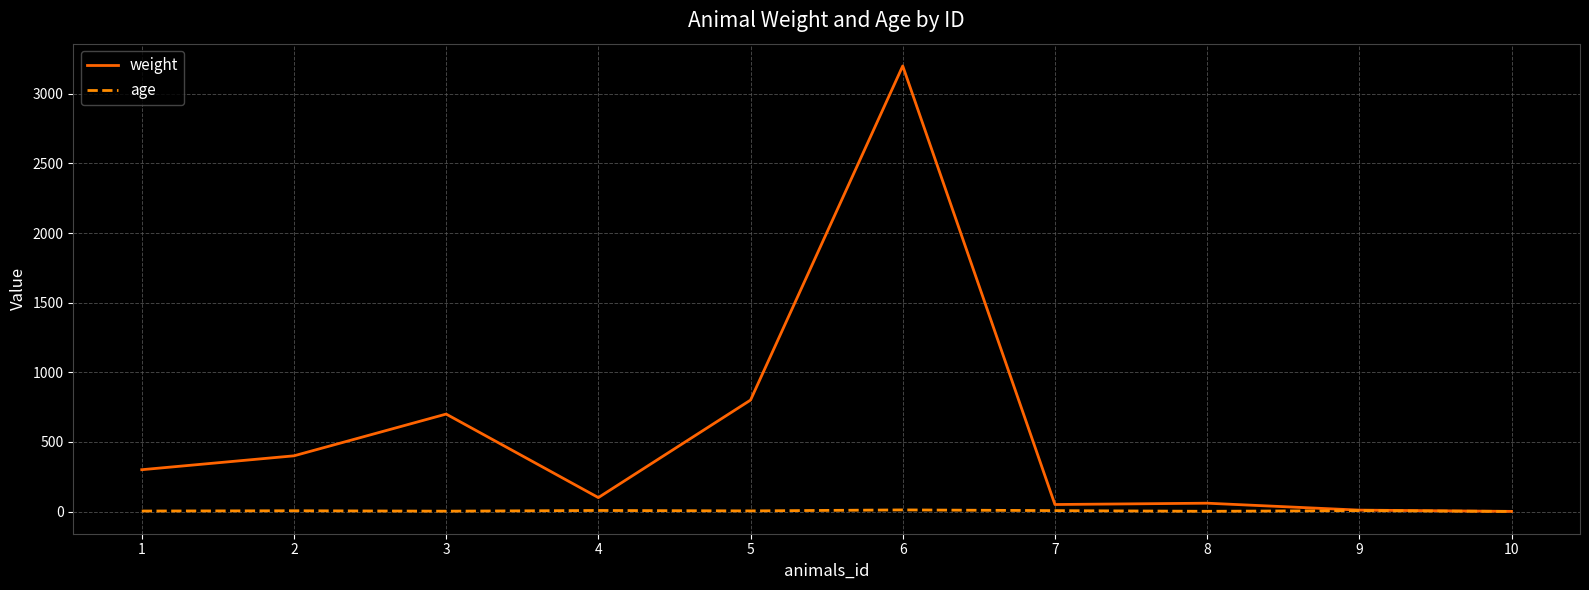

What is the minimum value shown in the chart?

1.0